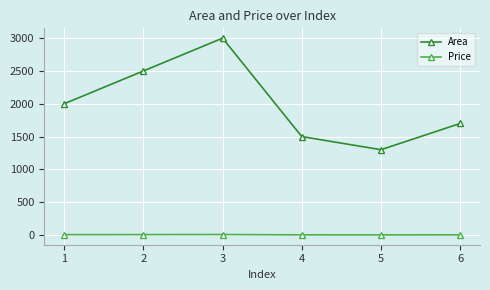

What is the maximum value shown in the chart?

3000.0